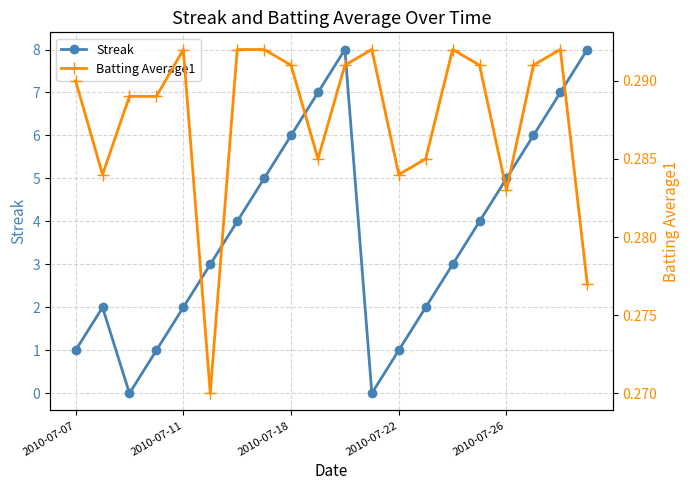

How many data points does each series have?

20